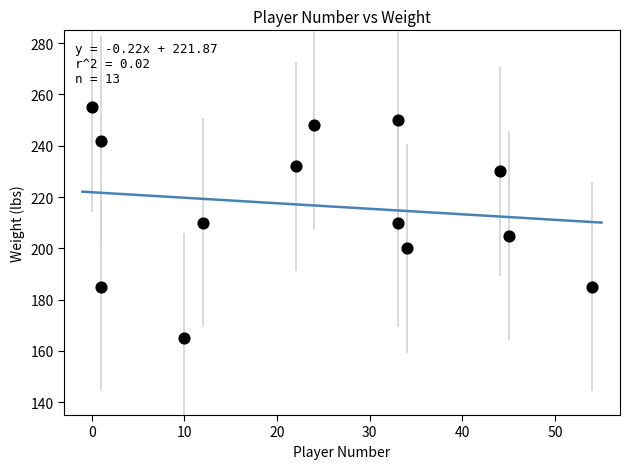

What is the range of X values (max minus min)?

54